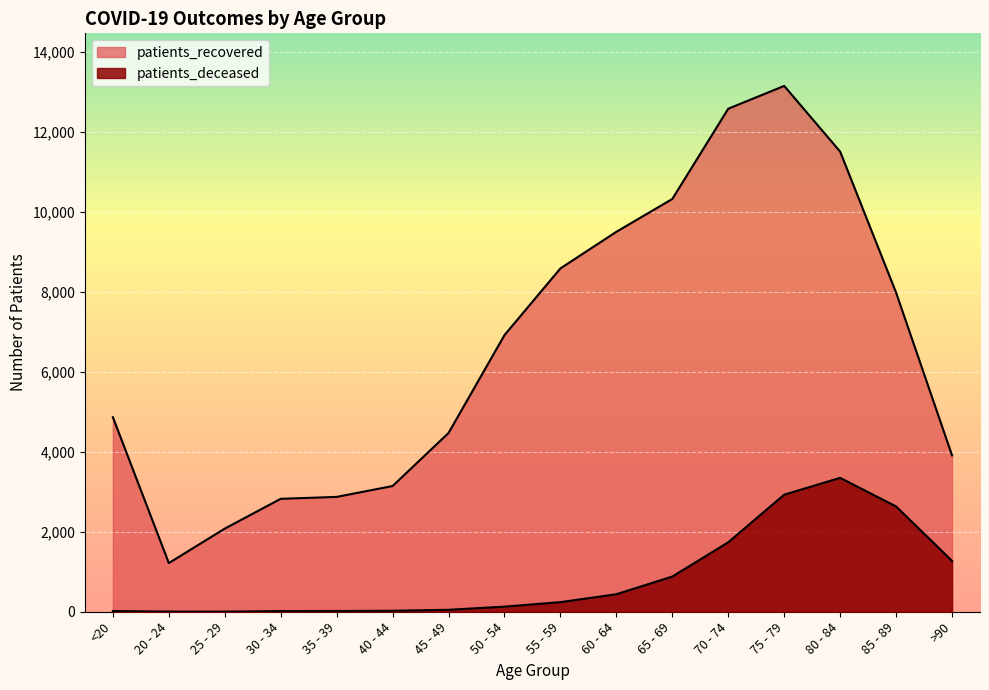

How many lines are shown in the chart?

2